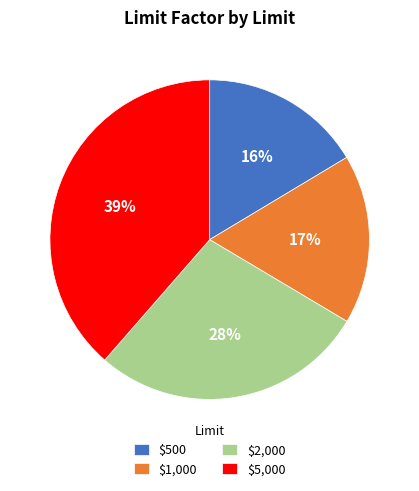

Does $1,000 account for over 50% of the chart?

No